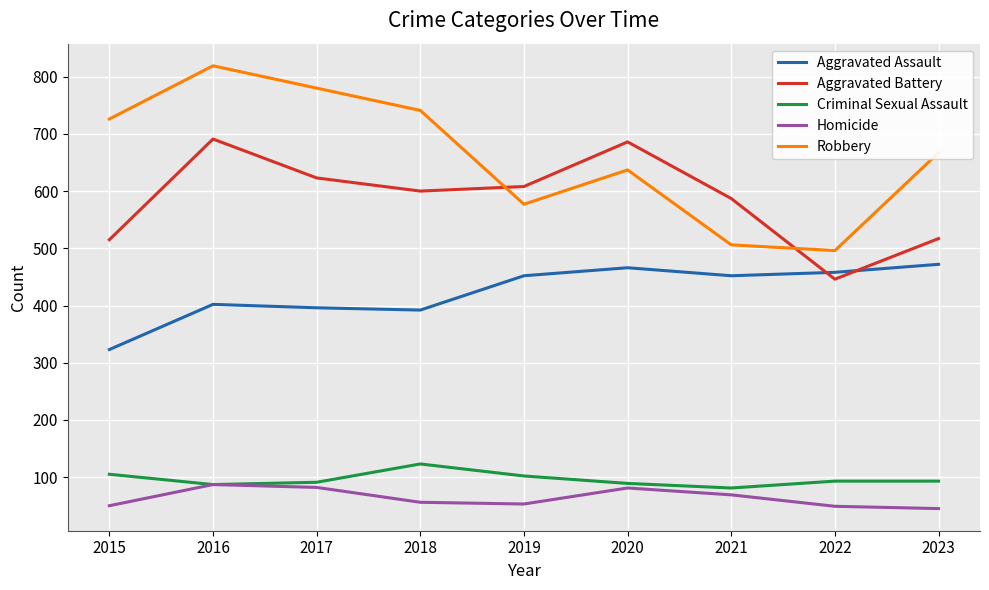

Rank the series at 2022 from lowest to highest value.

Homicide, Criminal Sexual Assault, Aggravated Battery, Aggravated Assault, Robbery